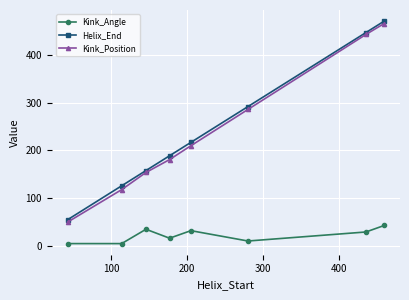

True or false: Helix_End and Kink_Angle cross at least once.

False